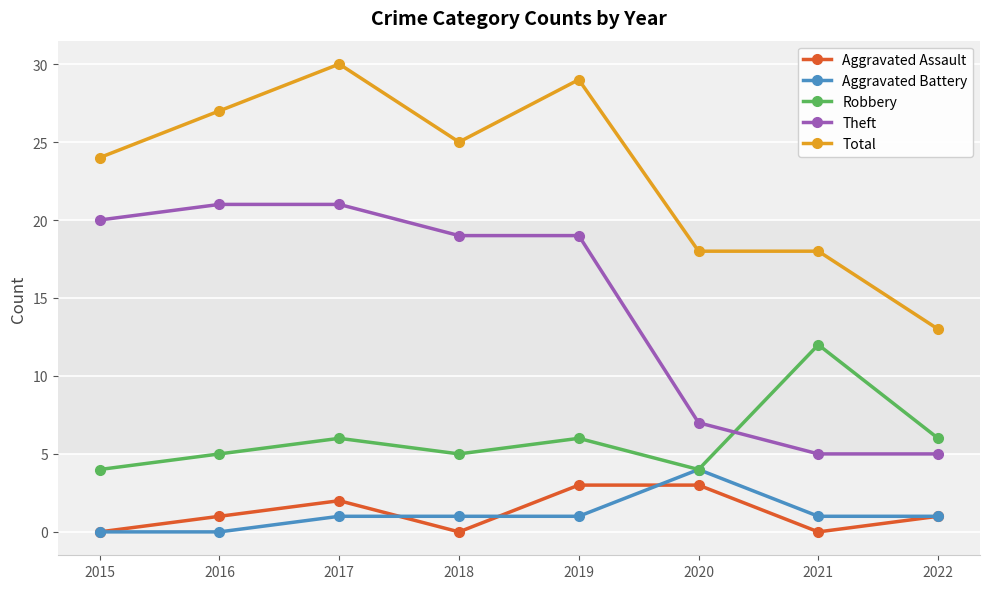

True or false: Aggravated Battery and Aggravated Assault intersect in this chart.

True